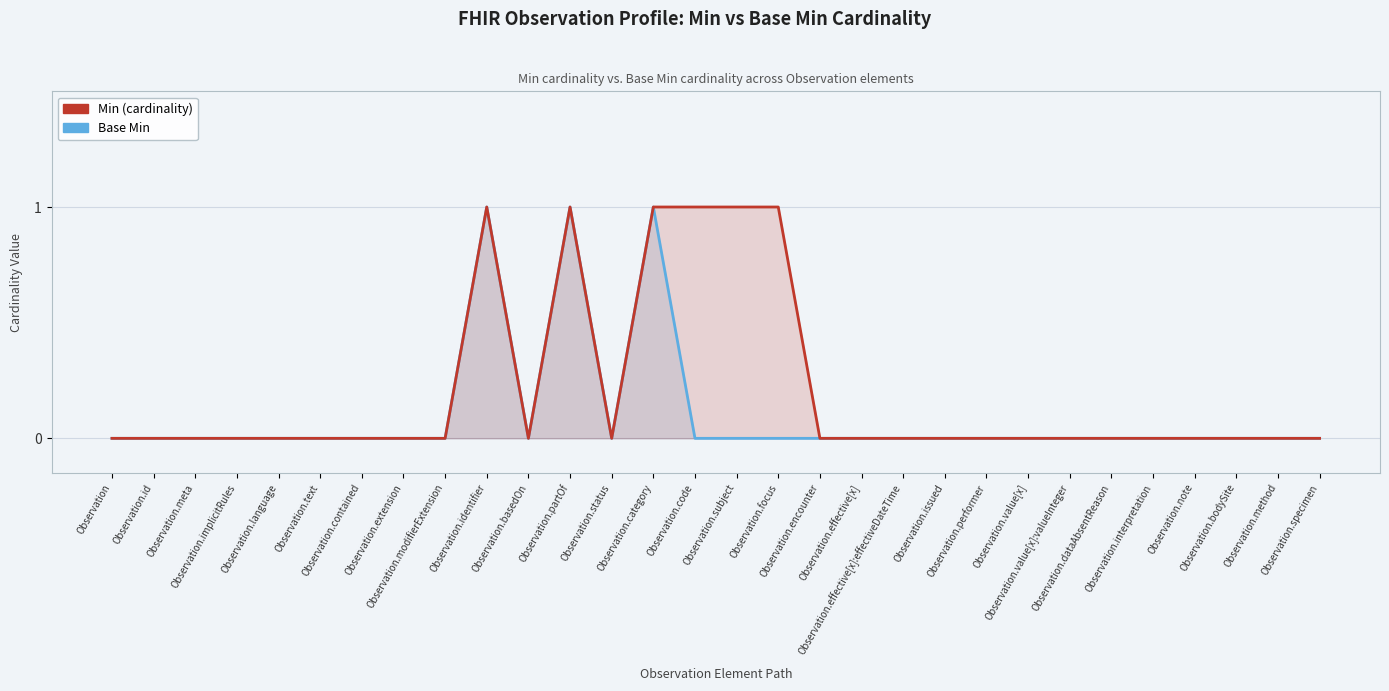

At which category does Base Min reach its first local valley?

Observation.basedOn